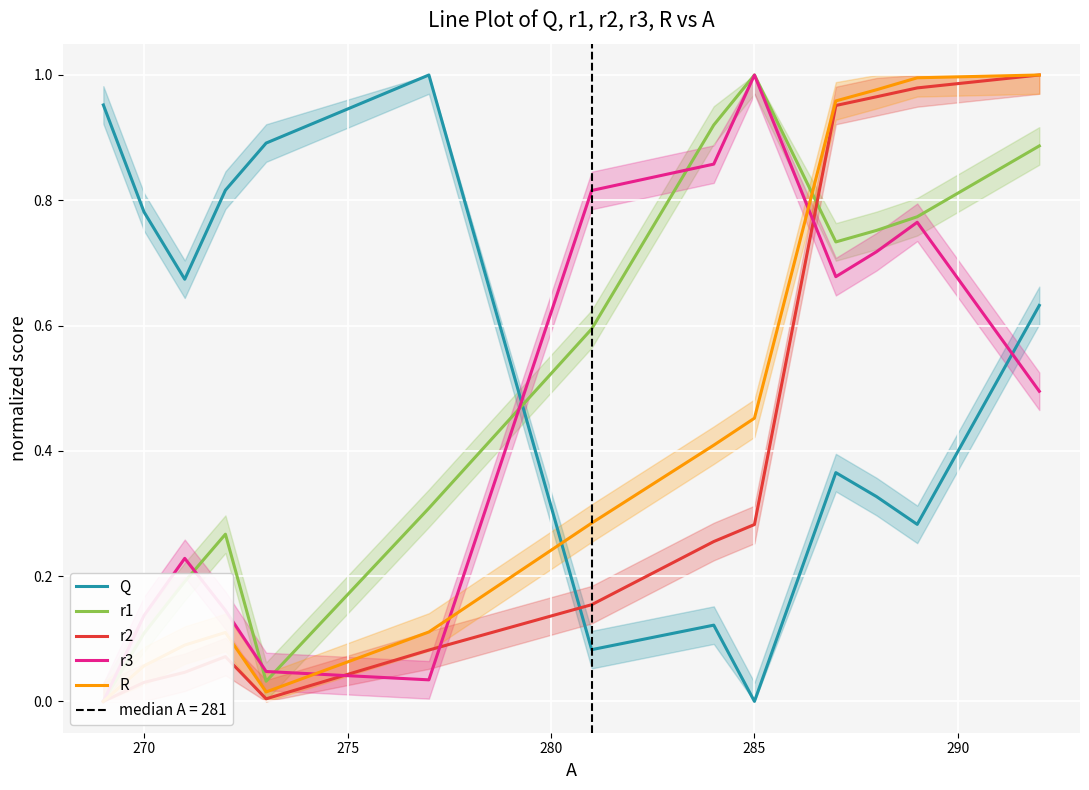

Reading left to right, what are all the values shown in this chart?

Q: 1.0	0.8	0.7	0.8	0.9	1.0	0.1	0.1	0.0	0.4	0.3	0.3	0.6
r1: 0.0	0.1	0.2	0.3	0.0	0.3	0.6	0.9	1.0	0.7	0.8	0.8	0.9
r2: 0.0	0.0	0.0	0.1	0.0	0.1	0.2	0.3	0.3	1.0	1.0	1.0	1.0
r3: 0.0	0.1	0.2	0.1	0.0	0.0	0.8	0.9	1.0	0.7	0.7	0.8	0.5
R: 0.0	0.1	0.1	0.1	0.0	0.1	0.3	0.4	0.5	1.0	1.0	1.0	1.0